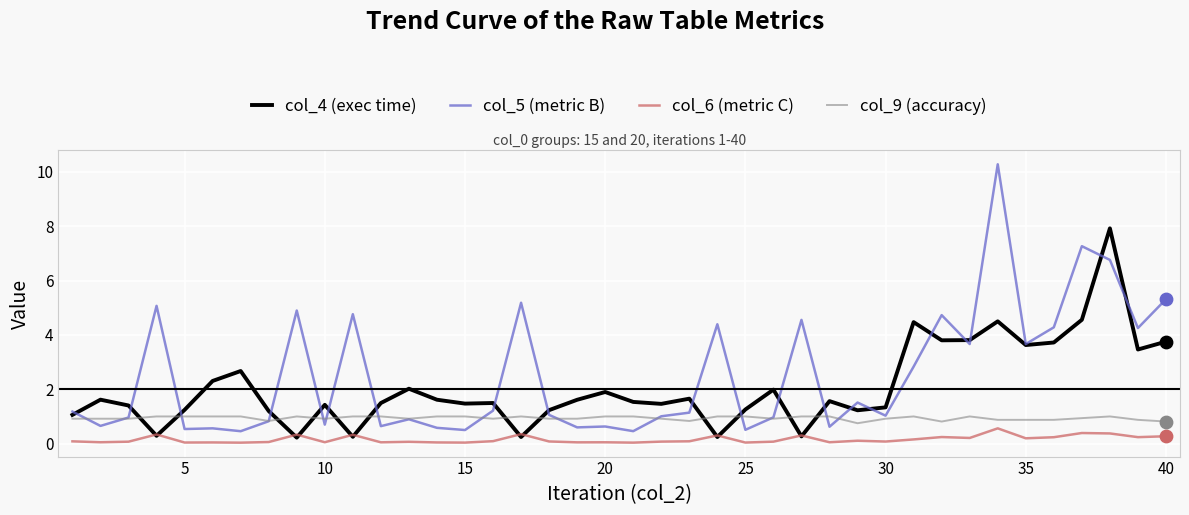

Which series has the widest spread of values?

col_5 (metric B)